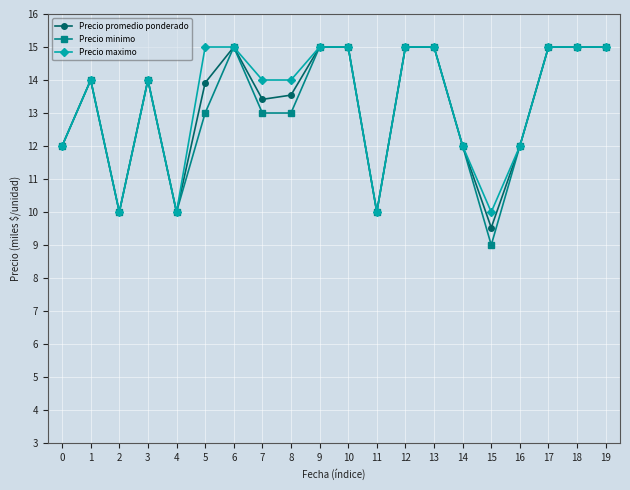

List the series in order of their overall mean, highest first.

Precio maximo, Precio promedio ponderado, Precio minimo